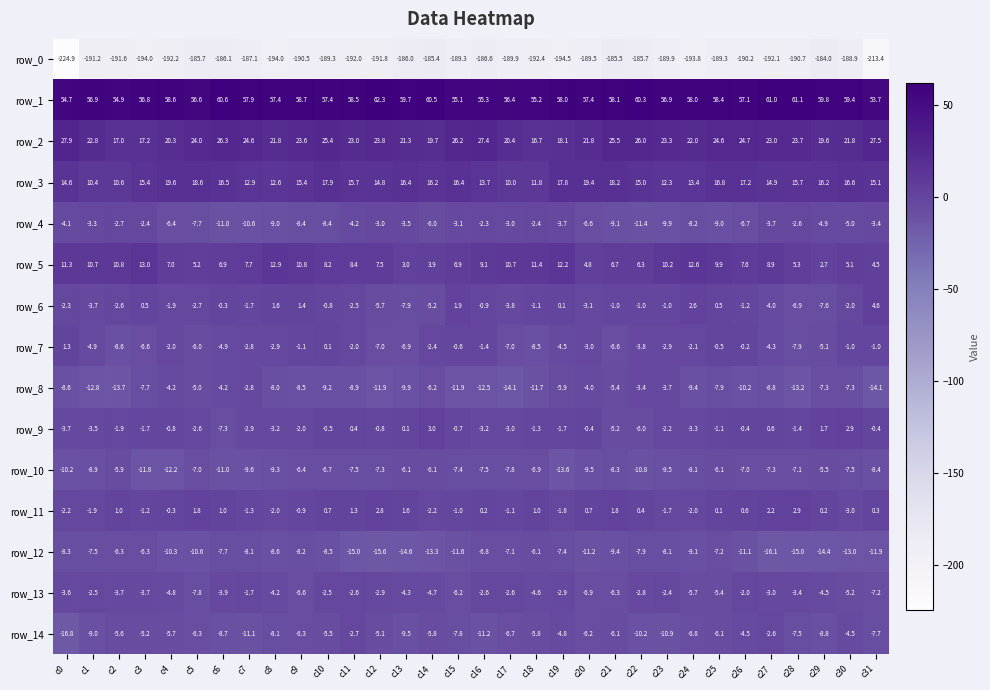

Reading left to right, extract all data points from this chart.

row_0: -224.9	-191.2	-191.6	-194.0	-192.2	-185.7	-186.1	-187.1	-194.0	-190.5	-189.3	-192.0	-191.8	-186.0	-185.4	-189.3	-186.6	-189.9	-192.4	-194.5	-189.5	-185.5	-185.7	-189.9	-193.8	-189.3	-190.2	-192.1	-190.7	-184.0	-188.9	-213.4
row_1: 54.7	56.9	54.9	56.8	58.6	56.6	60.6	57.9	57.4	58.7	57.4	58.5	62.3	59.7	60.5	55.1	55.3	56.4	55.2	58.0	57.4	58.1	60.3	56.9	58.0	58.4	57.1	61.0	61.1	59.8	59.4	53.7
row_2: 27.9	22.8	17.0	17.2	20.3	24.0	26.3	24.6	21.8	23.6	25.4	23.0	23.8	21.3	19.7	26.2	27.4	20.4	16.7	18.1	21.8	25.5	26.0	23.3	22.0	24.6	24.7	23.0	23.7	19.6	21.8	27.5
row_3: 14.6	10.4	10.6	15.4	19.6	18.6	16.5	12.9	12.6	15.4	17.9	15.7	14.8	16.4	16.2	16.4	13.7	10.0	11.8	17.8	19.4	18.2	15.0	12.3	13.4	16.8	17.2	14.9	15.7	16.2	16.6	15.1
row_4: -4.1	-3.3	-2.7	-2.4	-6.4	-7.7	-11.0	-10.6	-9.0	-8.4	-8.4	-4.2	-3.0	-3.5	-6.0	-3.1	-2.3	-3.0	-2.4	-3.7	-6.6	-9.1	-11.4	-9.9	-8.2	-9.0	-6.7	-3.7	-2.6	-4.9	-5.0	-3.4
row_5: 11.3	10.7	10.8	13.0	7.0	5.2	6.9	7.7	12.9	10.8	8.2	8.4	7.5	3.0	3.9	6.9	9.1	10.7	11.4	12.2	4.8	6.7	6.3	10.2	12.6	9.9	7.6	8.9	5.3	2.7	5.1	4.5
row_6: -2.3	-3.7	-2.6	0.5	-1.9	-2.7	-0.3	-1.7	1.6	1.4	-0.8	-2.5	-5.7	-7.9	-5.2	1.9	-0.9	-3.8	-1.1	0.1	-3.1	-1.0	-1.0	-1.0	2.6	0.5	-1.2	-4.0	-6.9	-7.6	-2.0	4.6
row_7: 1.3	-4.9	-8.6	-6.6	-2.0	-6.0	-4.9	-2.8	-2.9	-1.1	0.1	-2.0	-7.0	-6.9	-2.4	-0.6	-1.4	-7.0	-8.5	-4.5	-3.0	-6.6	-3.8	-2.9	-2.1	-0.5	-0.2	-4.3	-7.9	-5.1	-1.0	-1.0
row_8: -8.6	-12.8	-13.7	-7.7	-4.2	-5.0	-4.2	-2.8	-8.0	-8.5	-9.2	-8.9	-11.9	-9.9	-6.2	-11.9	-12.5	-14.1	-11.7	-5.9	-4.0	-5.4	-3.4	-3.7	-9.4	-7.9	-10.2	-8.8	-13.2	-7.3	-7.3	-14.1
row_9: -3.7	-3.5	-1.9	-1.7	-0.8	-2.6	-7.3	-2.9	-3.2	-2.0	-0.5	0.4	-0.8	0.1	3.0	-0.7	-3.2	-3.0	-1.3	-1.7	-0.4	-5.2	-6.0	-2.2	-3.3	-1.1	-0.4	0.6	-1.4	1.7	2.9	-0.4
row_10: -10.2	-8.9	-5.9	-11.8	-12.2	-7.0	-11.0	-9.6	-9.3	-6.4	-6.7	-7.5	-7.3	-6.1	-6.1	-7.4	-7.5	-7.8	-6.9	-13.6	-9.5	-8.3	-10.8	-9.5	-8.1	-6.1	-7.0	-7.3	-7.1	-5.5	-7.5	-8.4
row_11: -2.2	-1.9	1.0	-1.2	-0.3	1.8	1.0	-1.3	-2.0	-0.9	0.7	1.3	2.8	1.6	-2.2	-1.0	0.2	-1.1	1.0	-1.8	0.7	1.8	0.4	-1.7	-2.0	0.1	0.6	2.2	2.9	0.2	-3.0	0.3
row_12: -8.3	-7.5	-6.3	-6.3	-10.3	-10.6	-7.7	-8.1	-8.6	-8.2	-8.5	-15.0	-15.6	-14.6	-13.3	-11.6	-6.8	-7.1	-6.1	-7.4	-11.2	-9.4	-7.9	-8.1	-9.1	-7.2	-11.1	-16.1	-15.0	-14.4	-13.0	-11.9
row_13: -3.6	-2.5	-3.7	-3.7	-4.8	-7.8	-3.9	-1.7	-4.2	-6.6	-2.5	-2.6	-2.9	-4.3	-4.7	-6.2	-2.6	-2.6	-4.6	-2.9	-6.9	-6.3	-2.8	-2.4	-5.7	-5.4	-2.0	-3.0	-3.4	-4.5	-5.2	-7.2
row_14: -16.8	-9.0	-5.6	-5.2	-5.7	-6.3	-8.7	-11.1	-8.1	-6.3	-5.5	-2.7	-5.1	-9.5	-5.8	-7.8	-11.2	-6.7	-5.8	-4.8	-6.2	-6.1	-10.2	-10.9	-6.8	-6.1	-4.5	-2.6	-7.5	-8.8	-4.5	-7.7